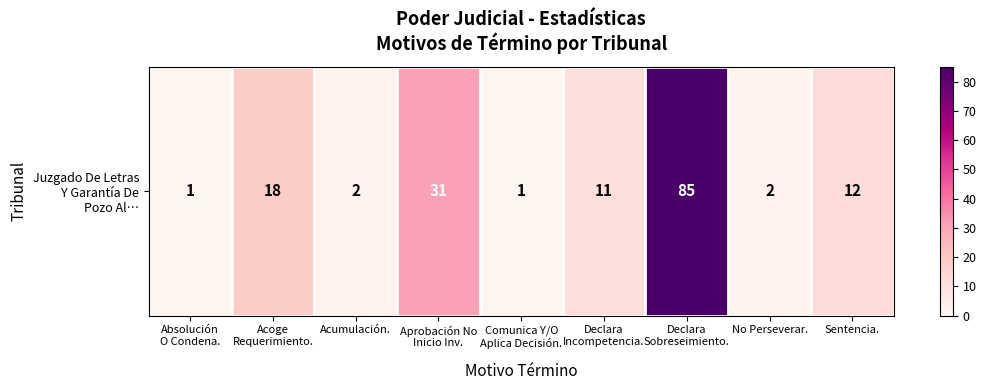

At which category does the chart reach its peak across all series?

Declara
Sobreseimiento.